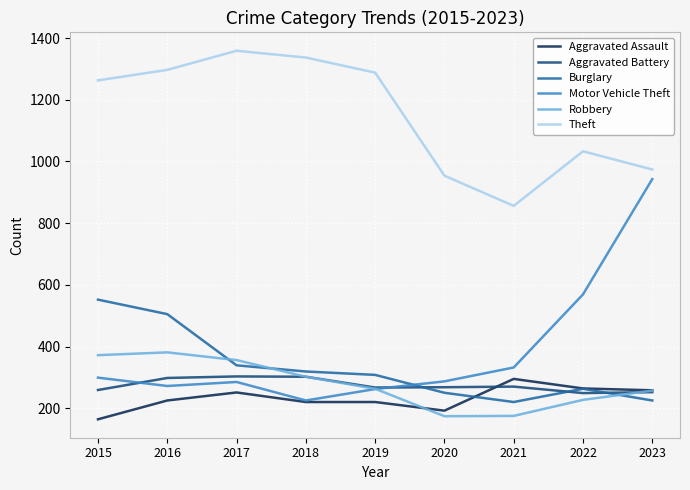

Is it true that Motor Vehicle Theft equals 320 at 2018?

False